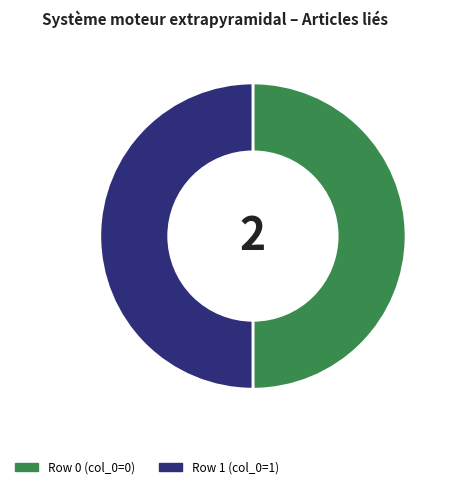

Count the number of slices in the pie.

2